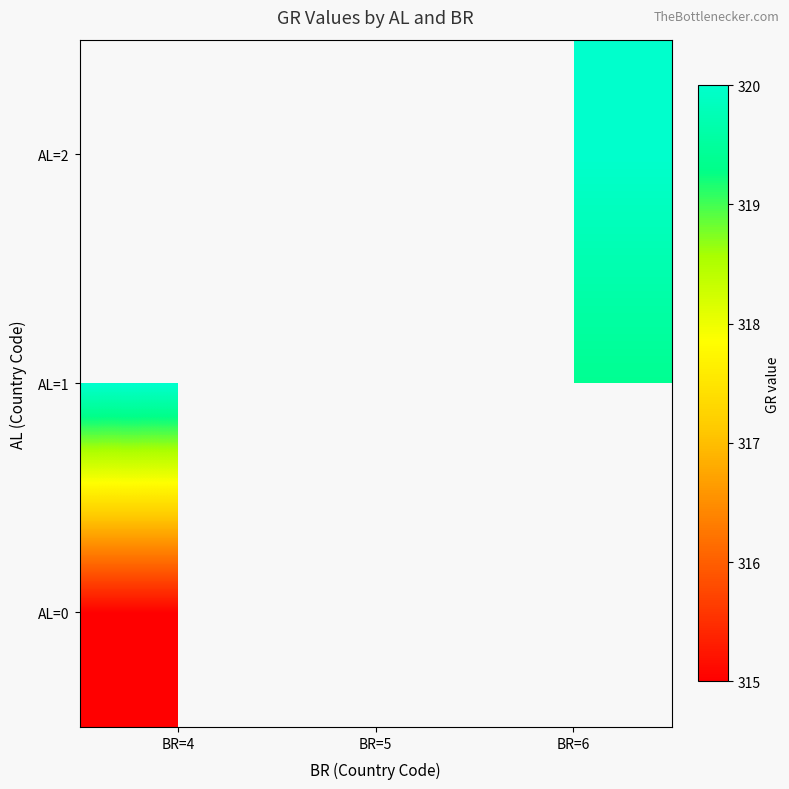

Which series has the largest range (max minus min)?

AL=1